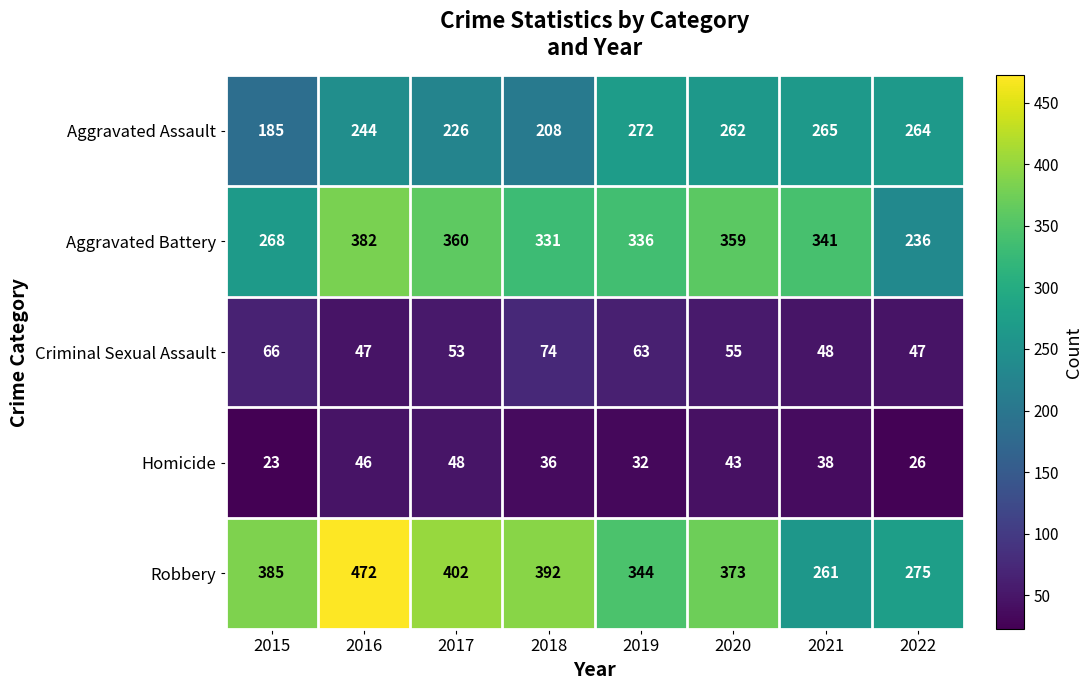

What is the minimum value shown in the chart?

23